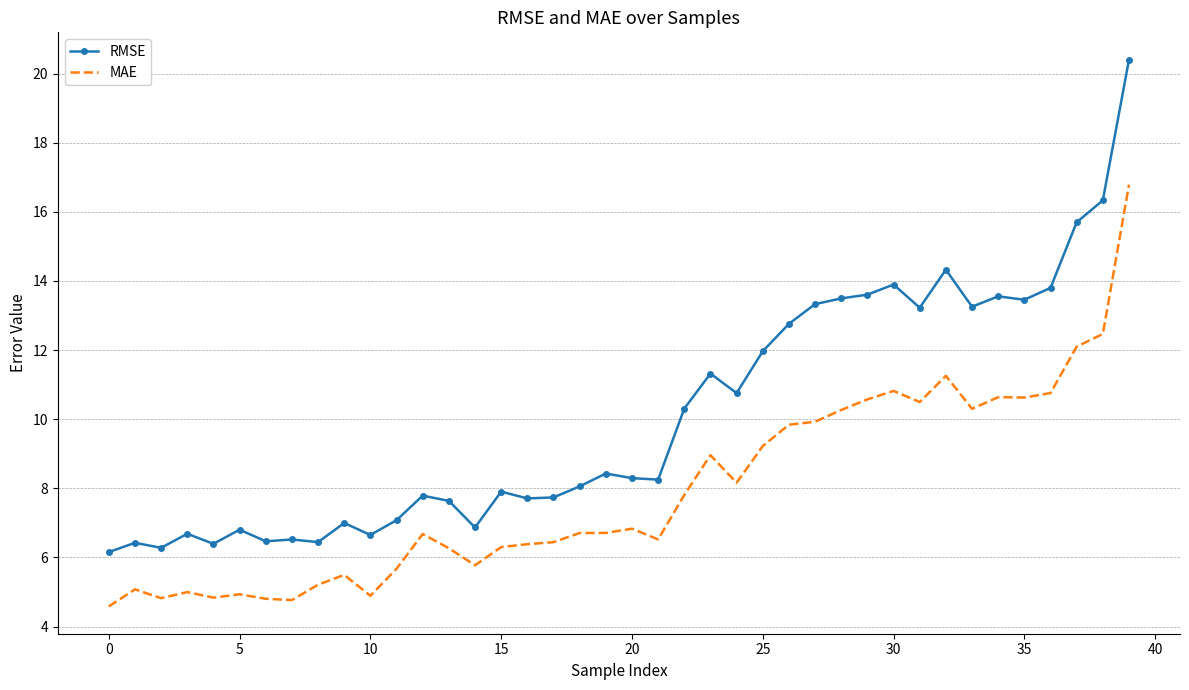

In RMSE, how many points are higher than both neighbors (excluding endpoints)?

12